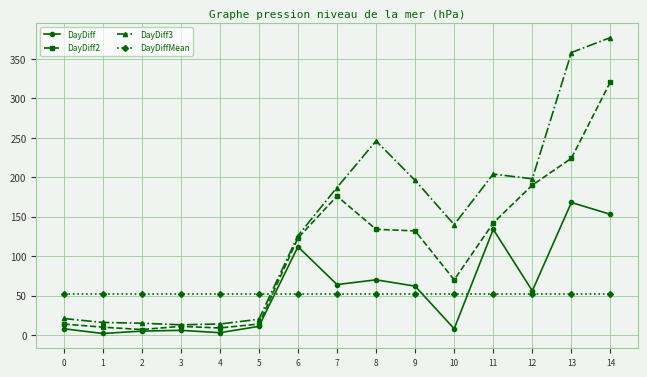

Which series has the largest total across all categories?

DayDiff3